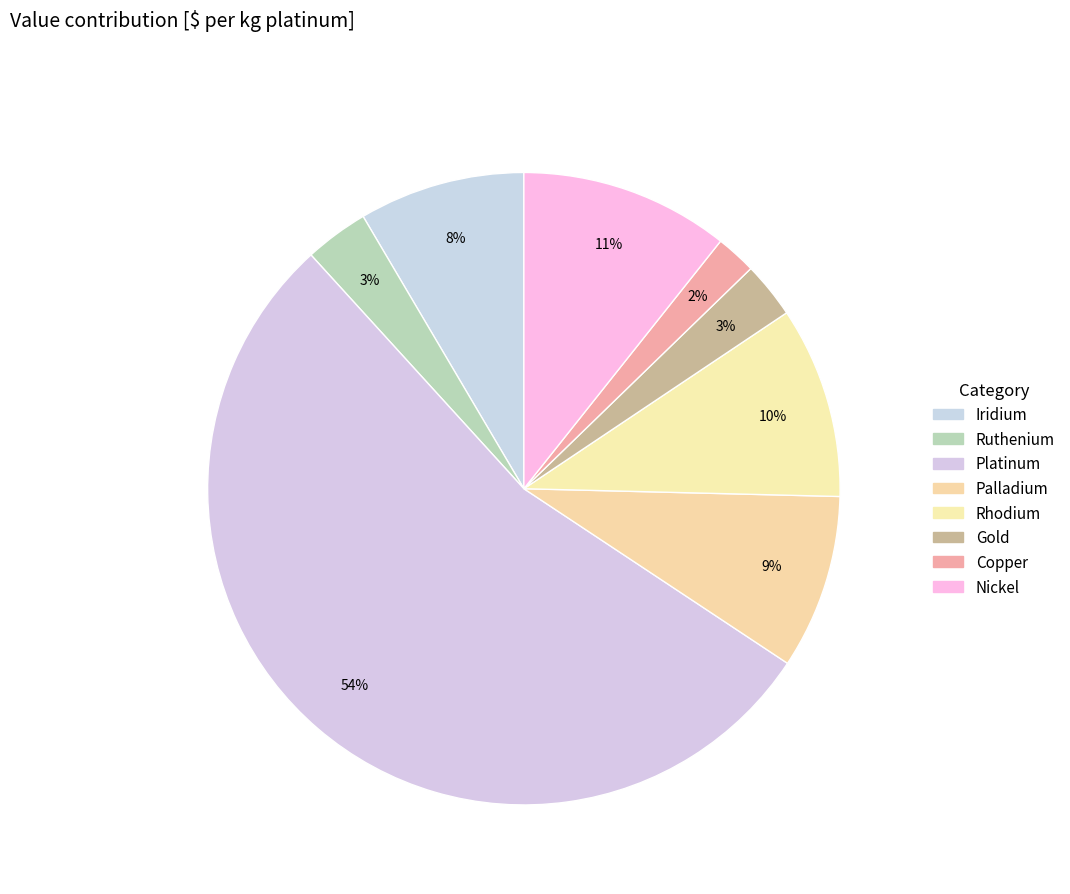

How many slices are in this pie chart?

8